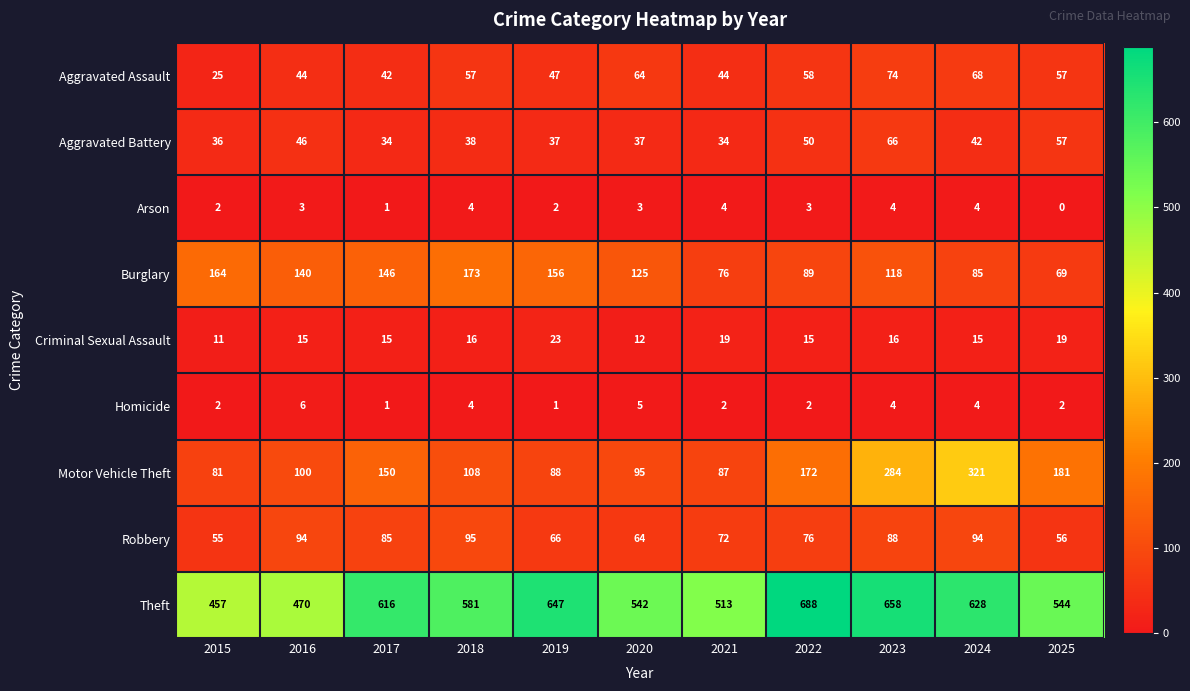

Which series has the largest range (max minus min)?

Motor Vehicle Theft